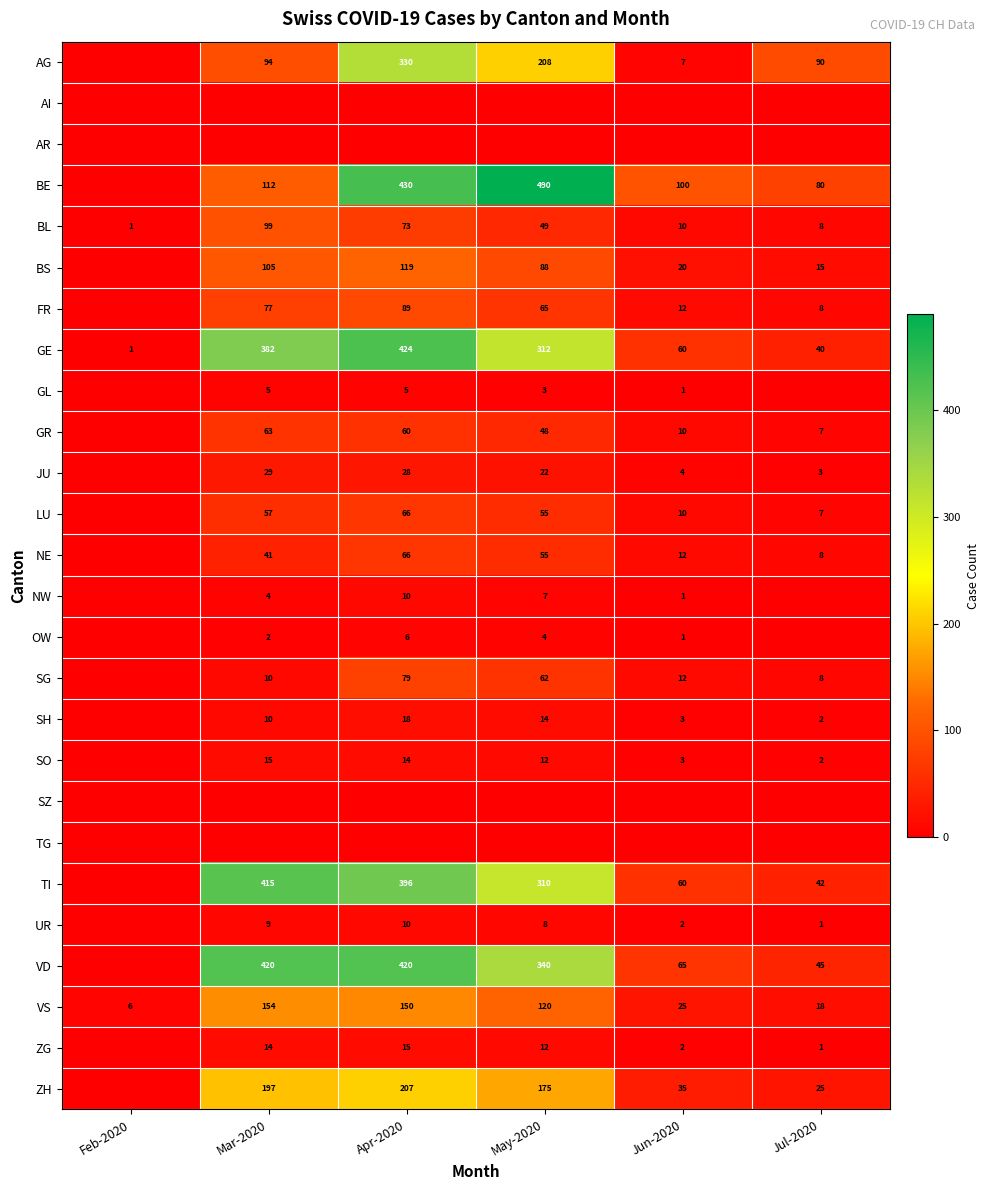

What is the difference between the maximum and minimum values in the BL series?

98